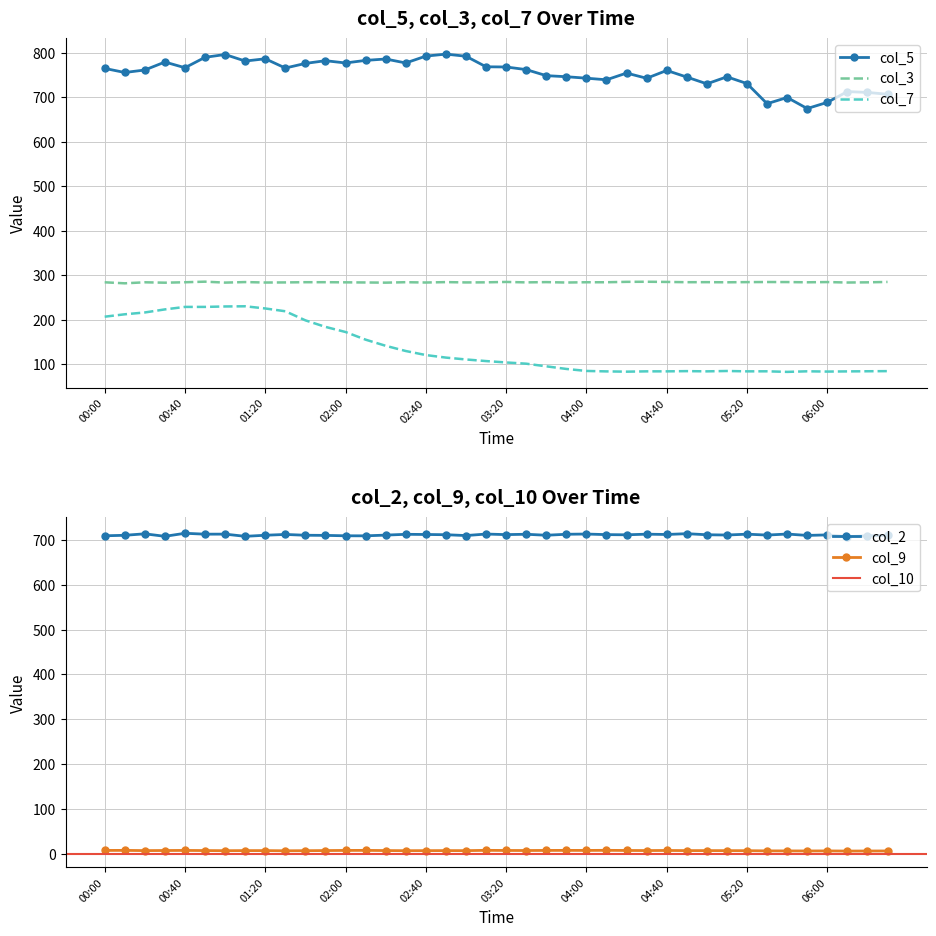

Where is the first local minimum for col_7?

04:20